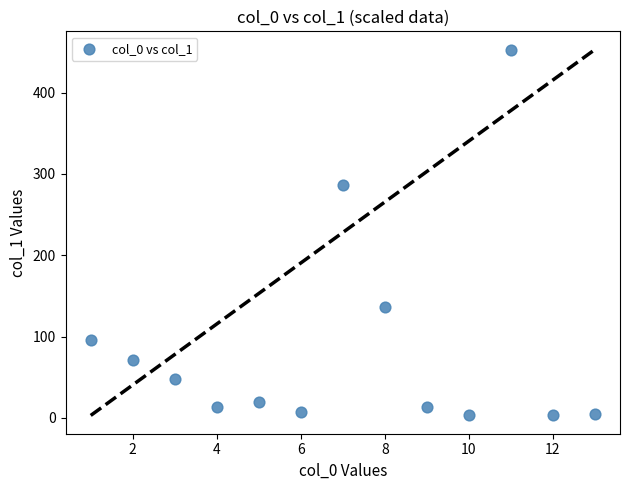

What Y value in the scatter plot is closest to 227?

286.8